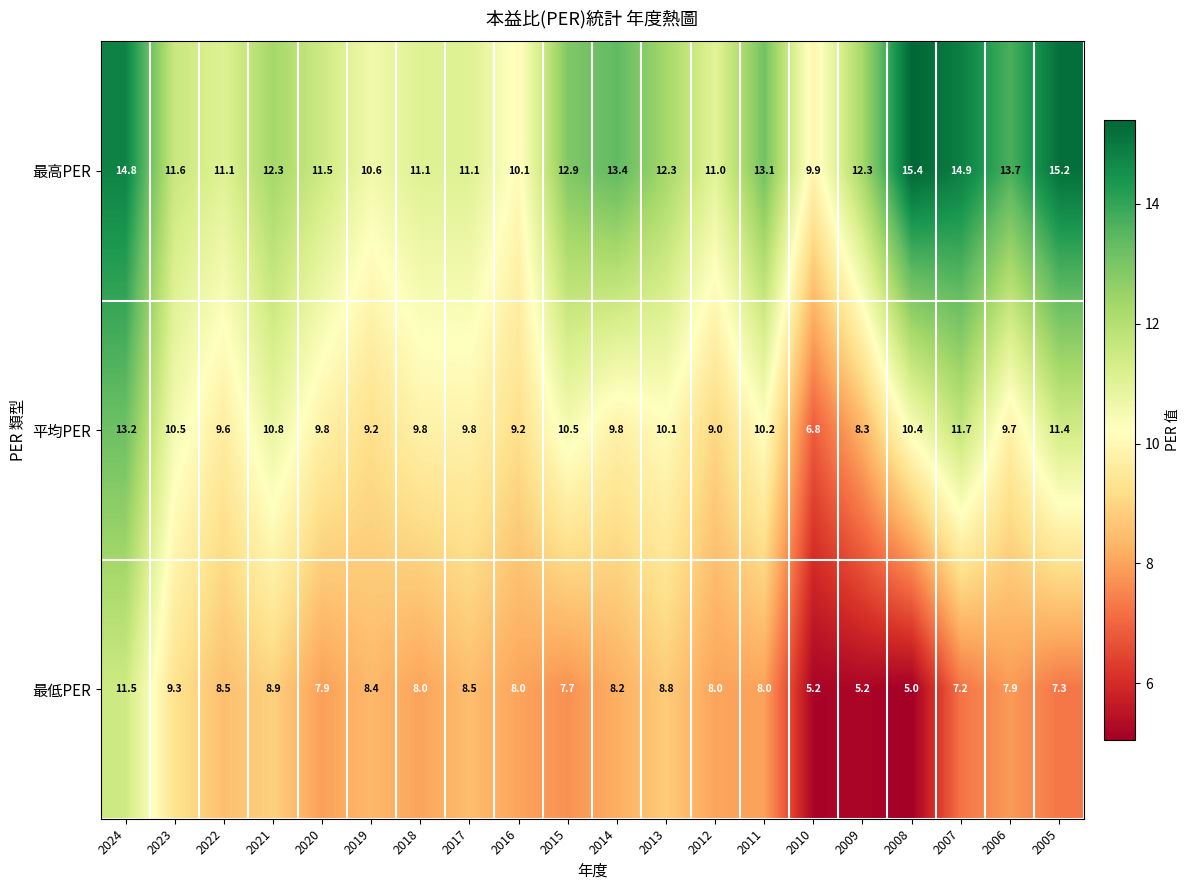

Which series has the largest range (max minus min)?

最低PER